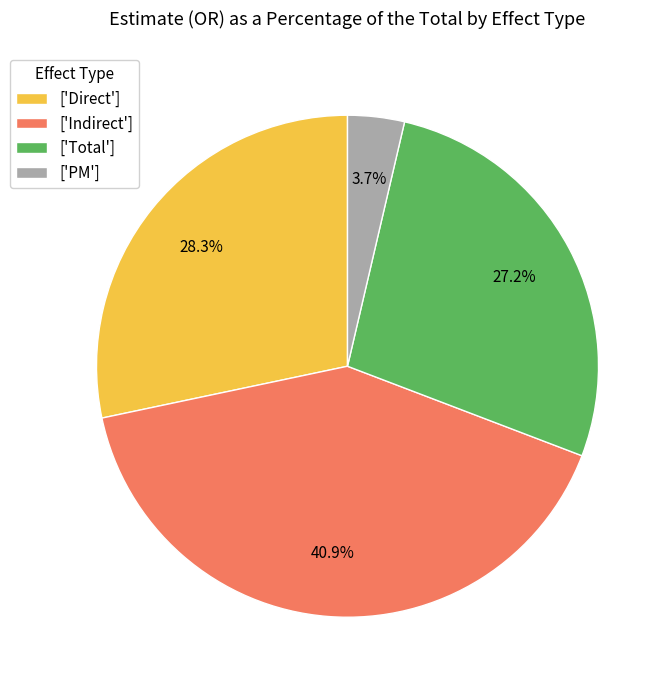

Which slice is the largest?

['Indirect']